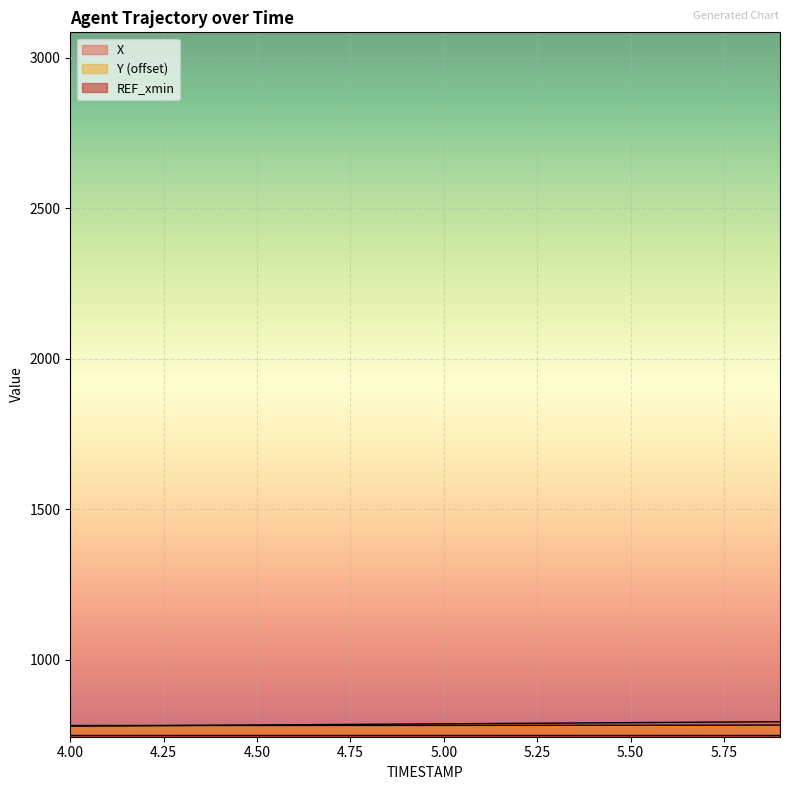

What is the difference between the highest and lowest values at 4.6?

2.4